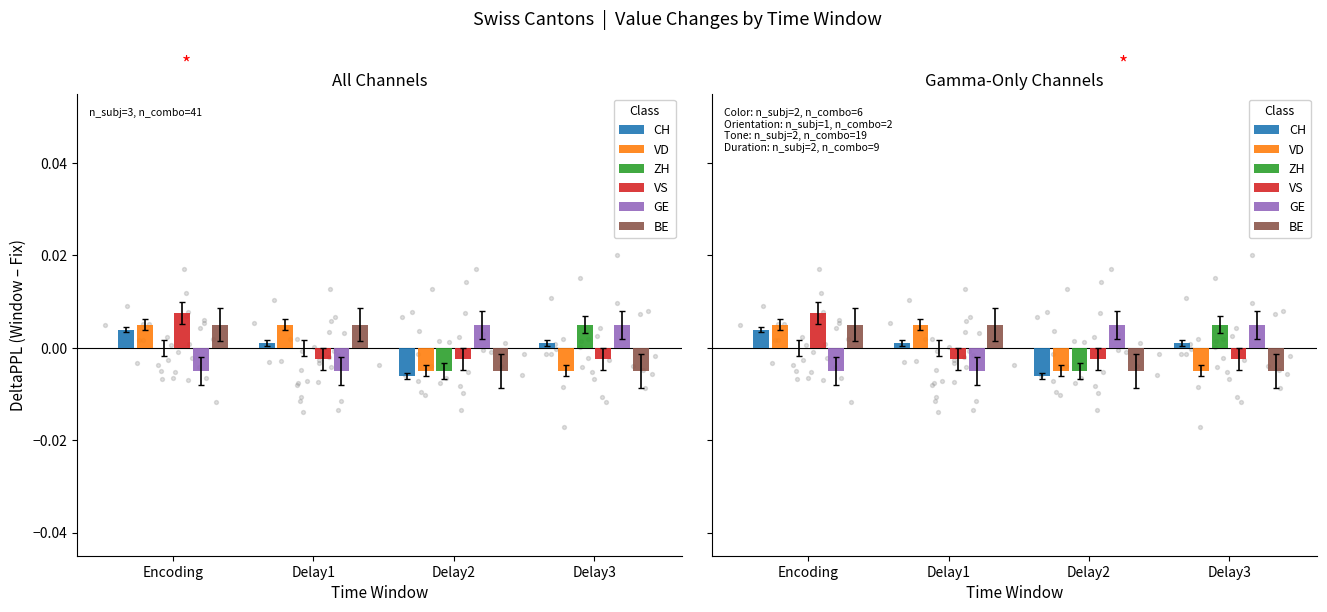

Which series has the widest spread of Y values?

CH